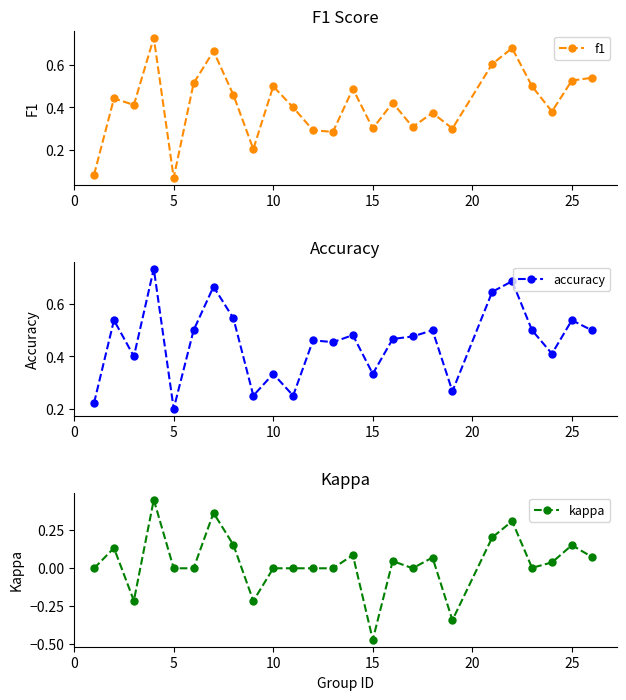

True or false: f1 has more than 1 points higher than both neighbors.

True